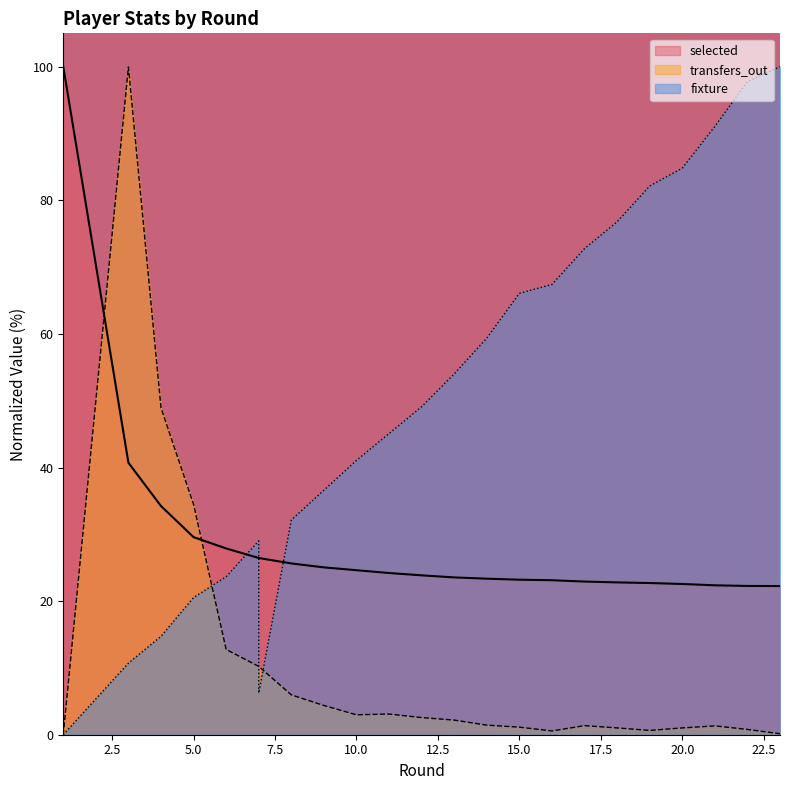

How many data points in transfers_out are less than 2?

11